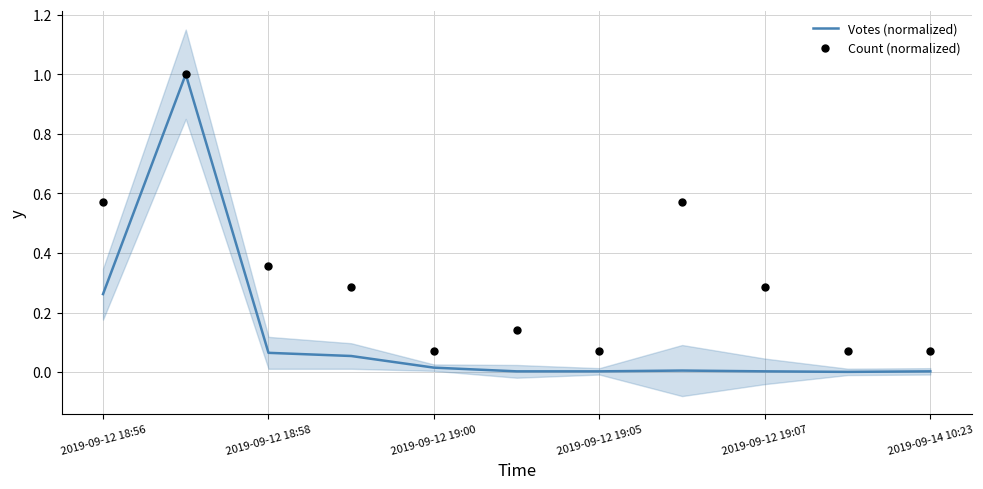

What is the total value across all series at 2019-09-14 10:23?

0.1